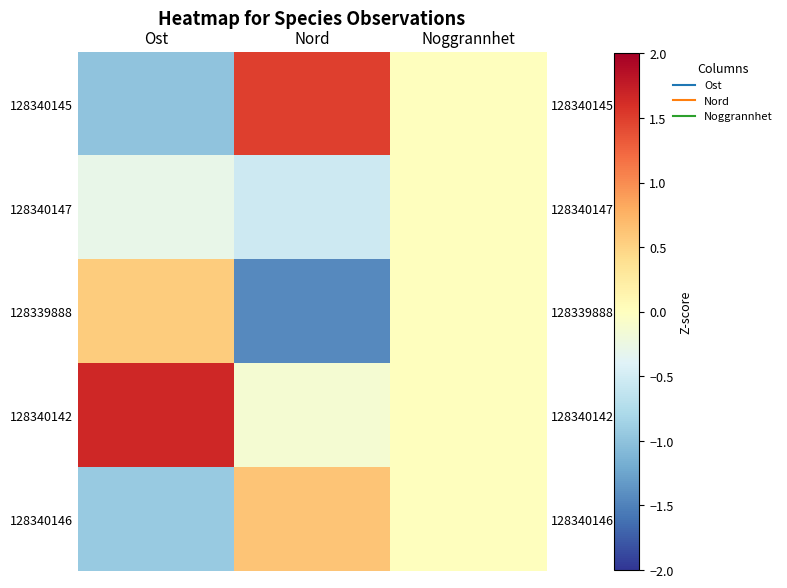

Which category has the lowest value in the 128340146 series?

Ost